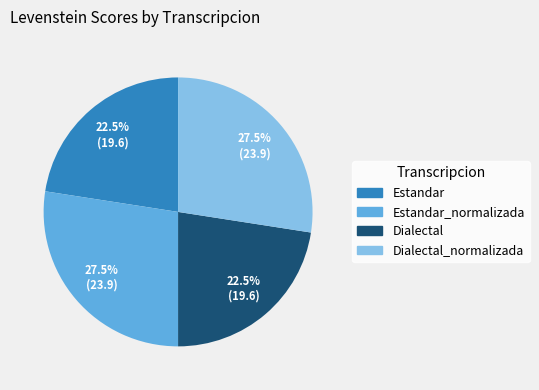

Count the number of slices in the pie.

4